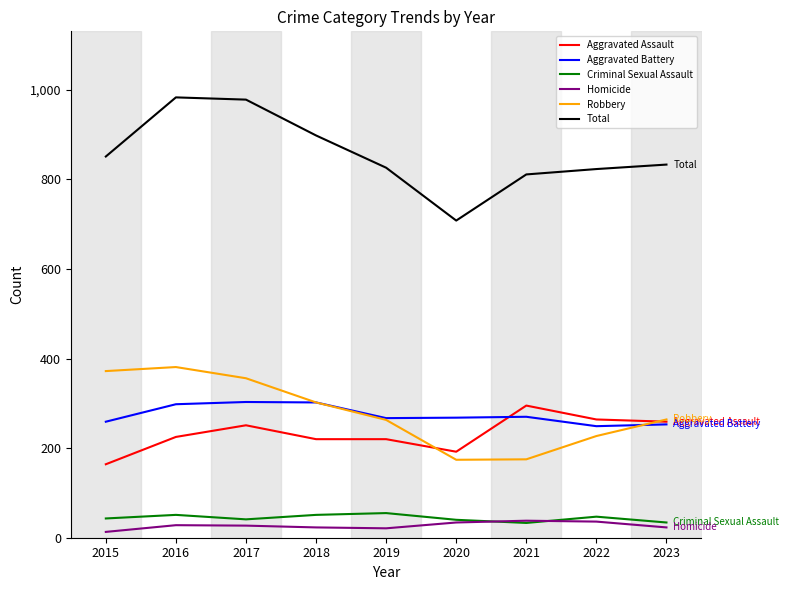

What is the difference between the maximum and second lowest values in the Criminal Sexual Assault series?

21